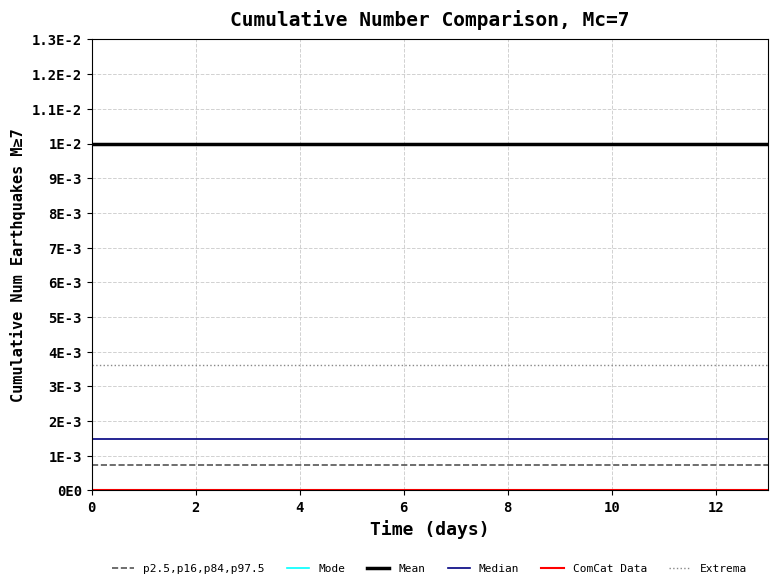

True or false: p2.5,p16,p84,p97.5 and Extrema cross at least once.

False